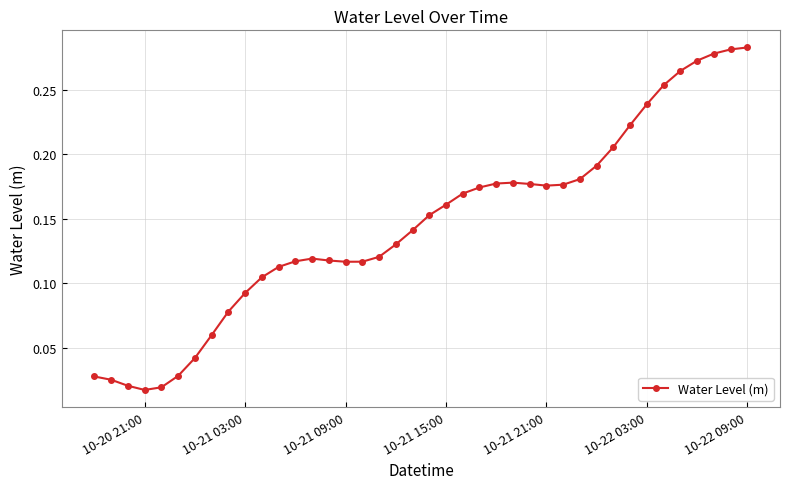

What is the sum of all values?

5.8